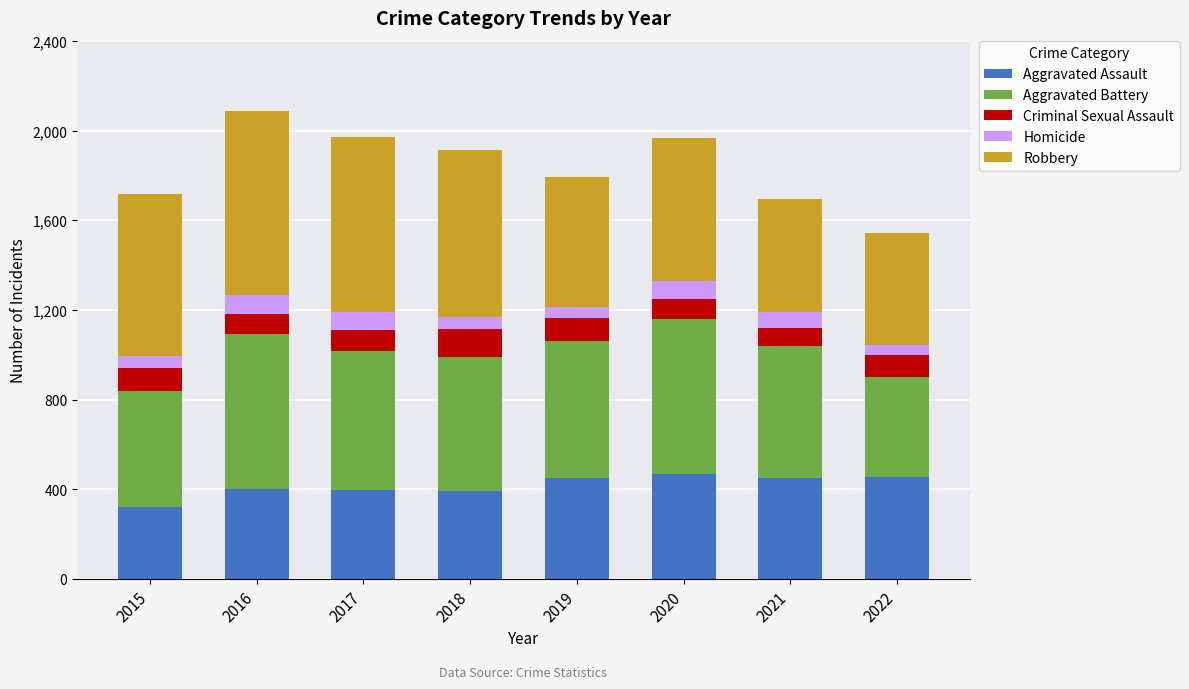

Count the number of data series in this chart.

5